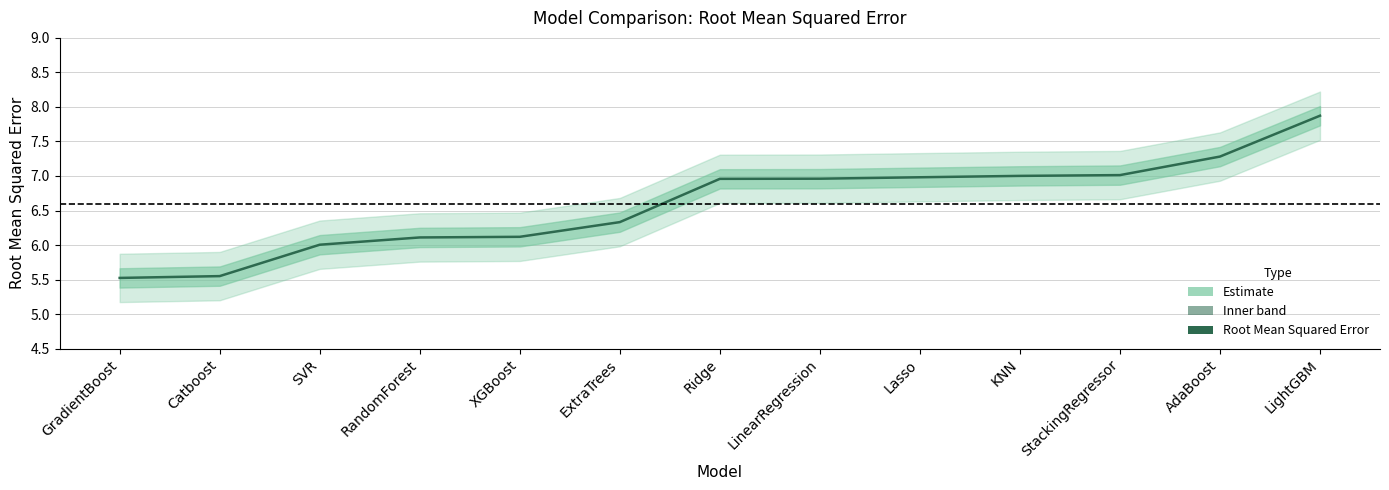

Rank the categories by value from highest to lowest.

LightGBM, AdaBoost, StackingRegressor, KNN, Lasso, LinearRegression, Ridge, ExtraTrees, XGBoost, RandomForest, SVR, Catboost, GradientBoost